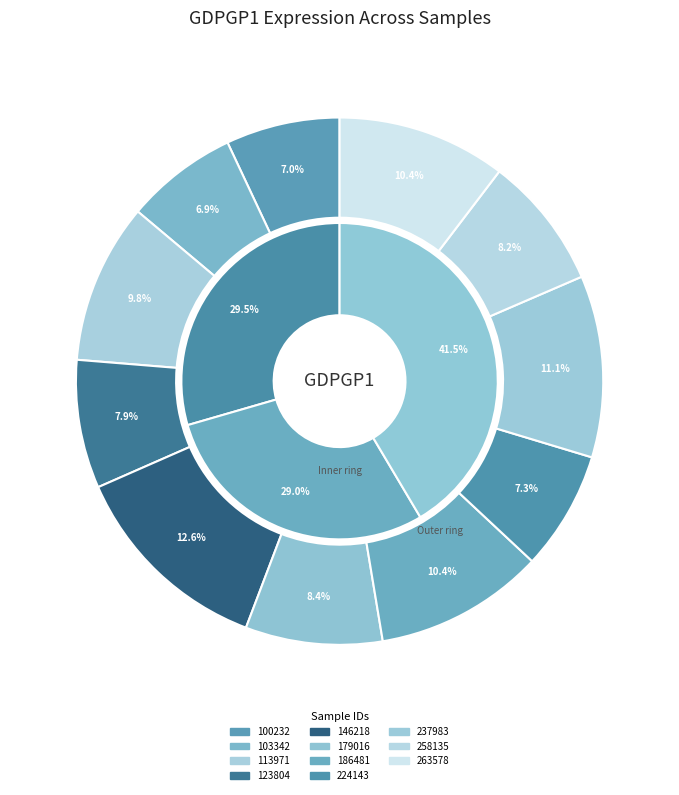

Rank the categories by value from highest to lowest.

146218, 237983, 186481, 263578, 113971, 179016, 258135, 123804, 224143, 100232, 103342